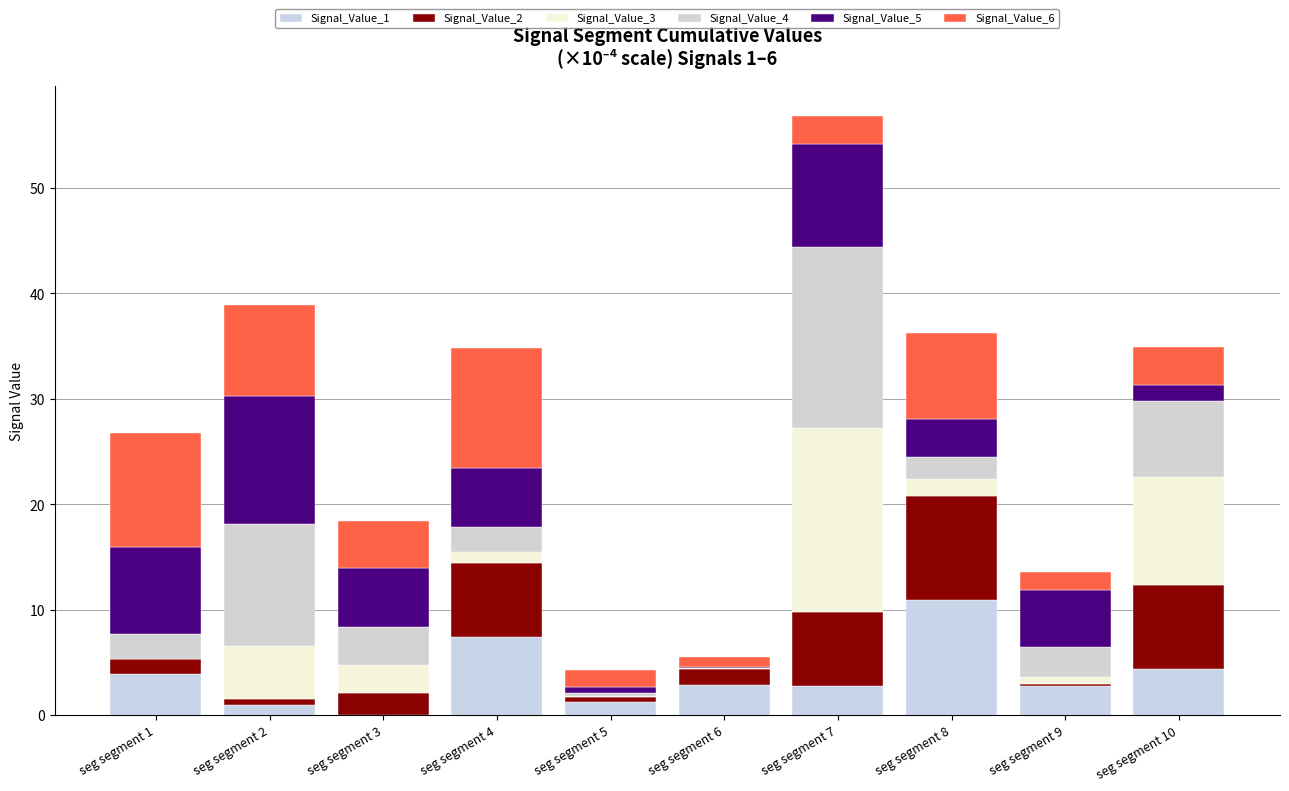

What is the sum of all Signal_Value_2 values?

38.2